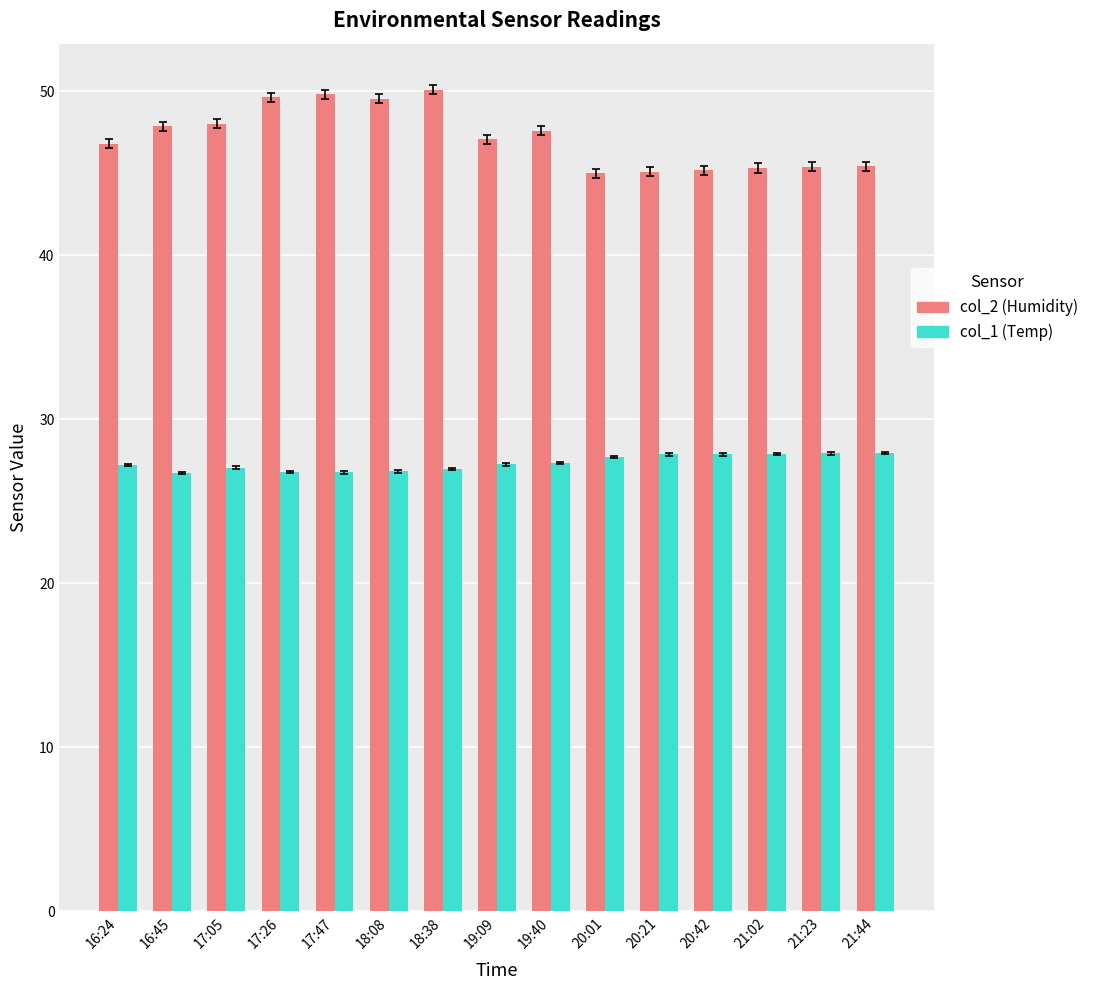

What is the maximum value shown in the chart?

50.1